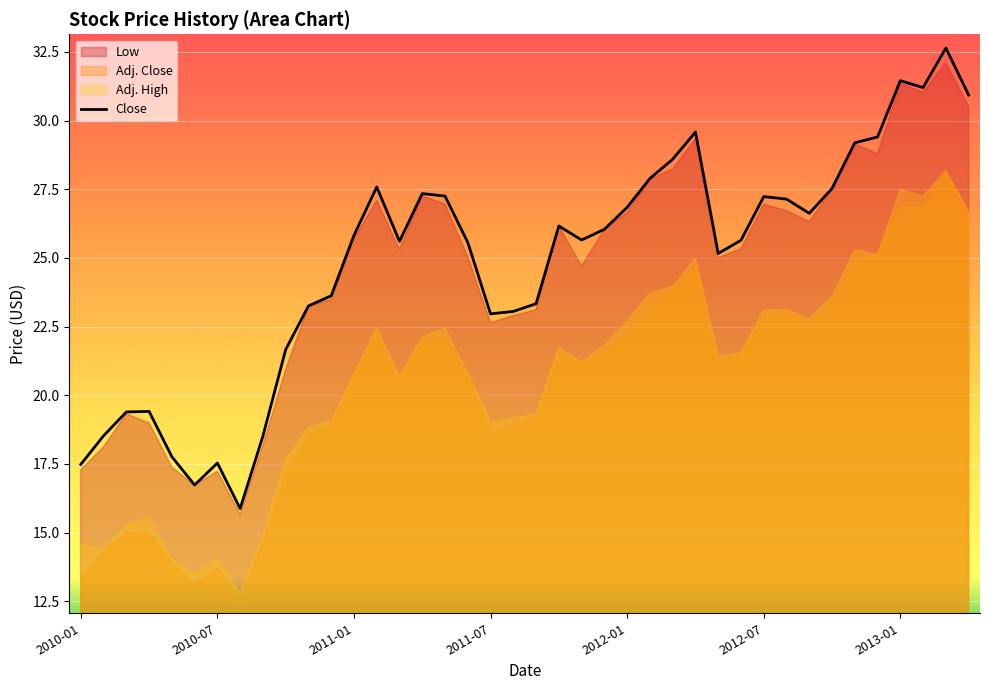

What is the maximum value for Close?

32.6